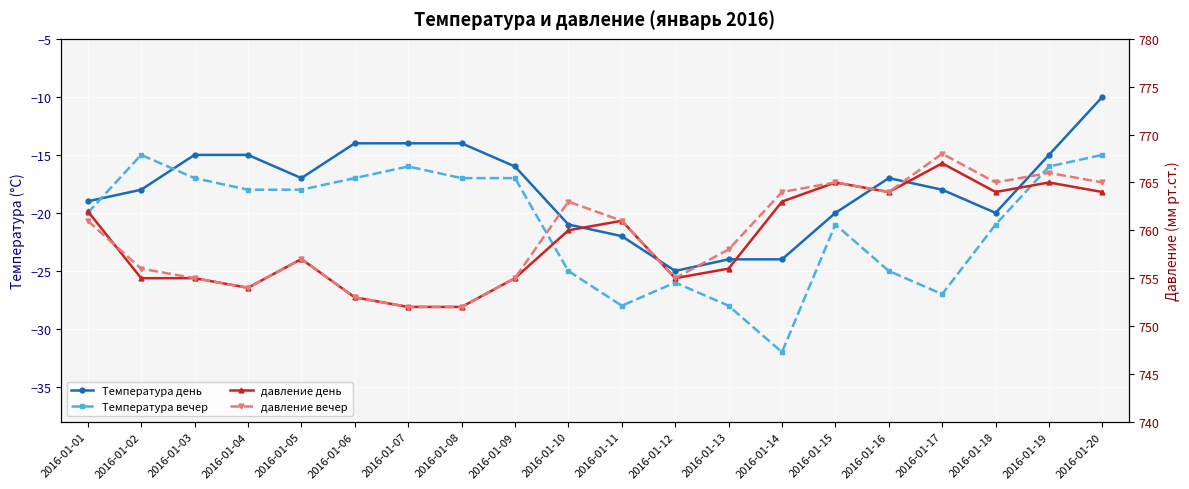

Is the value of давление день at 2016-01-16 greater than the value of давление вечер at 2016-01-15?

No